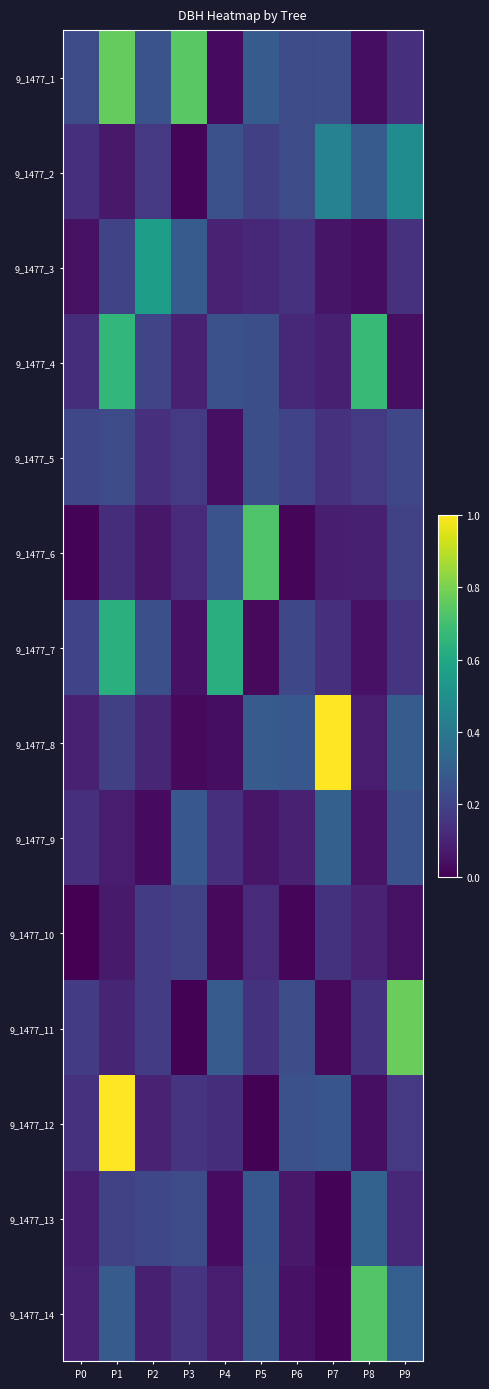

Which series has the largest range (max minus min)?

9_1477_12